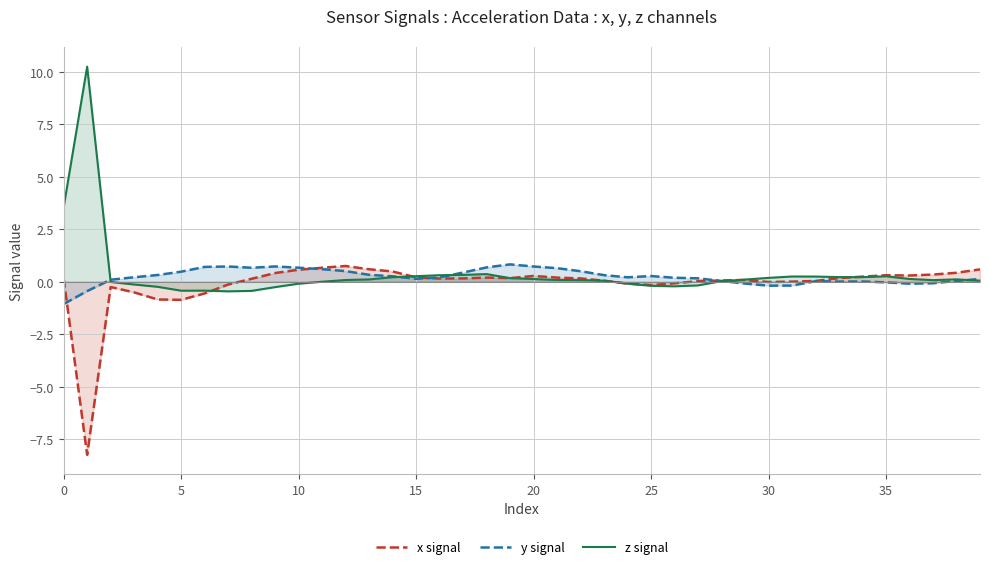

What is the difference between the maximum and minimum values in the y signal series?

1.9